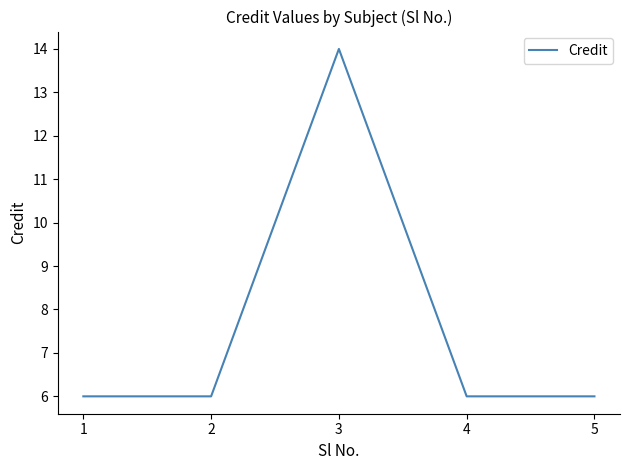

What is the sum of the values at 3 and 5?

20